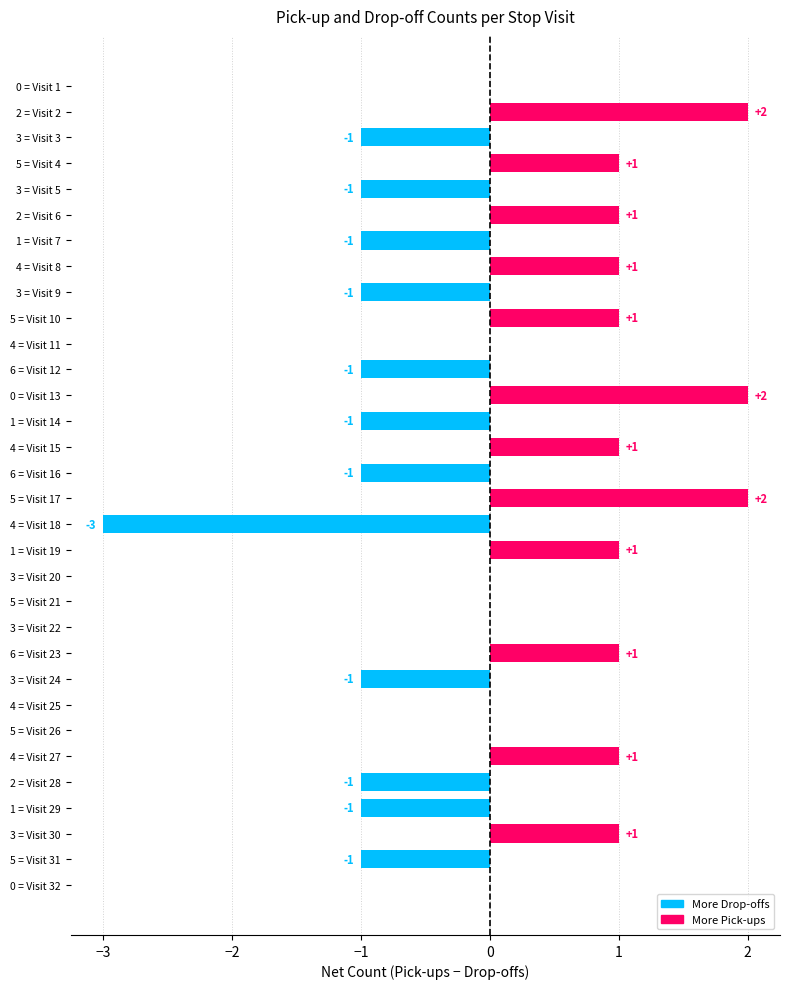

The value at 4 = Visit 8 is 0. True or false?

False